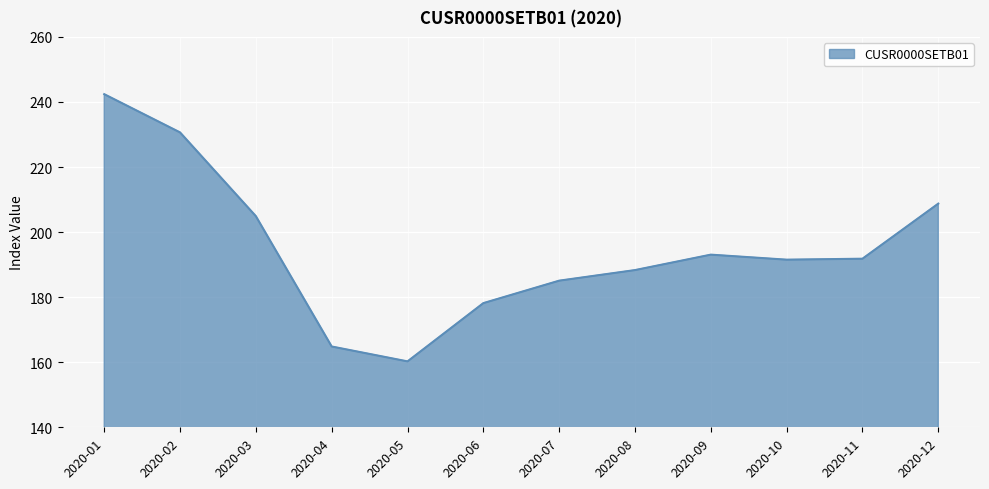

Which has a higher value, 2020-03 or 2020-10?

2020-03